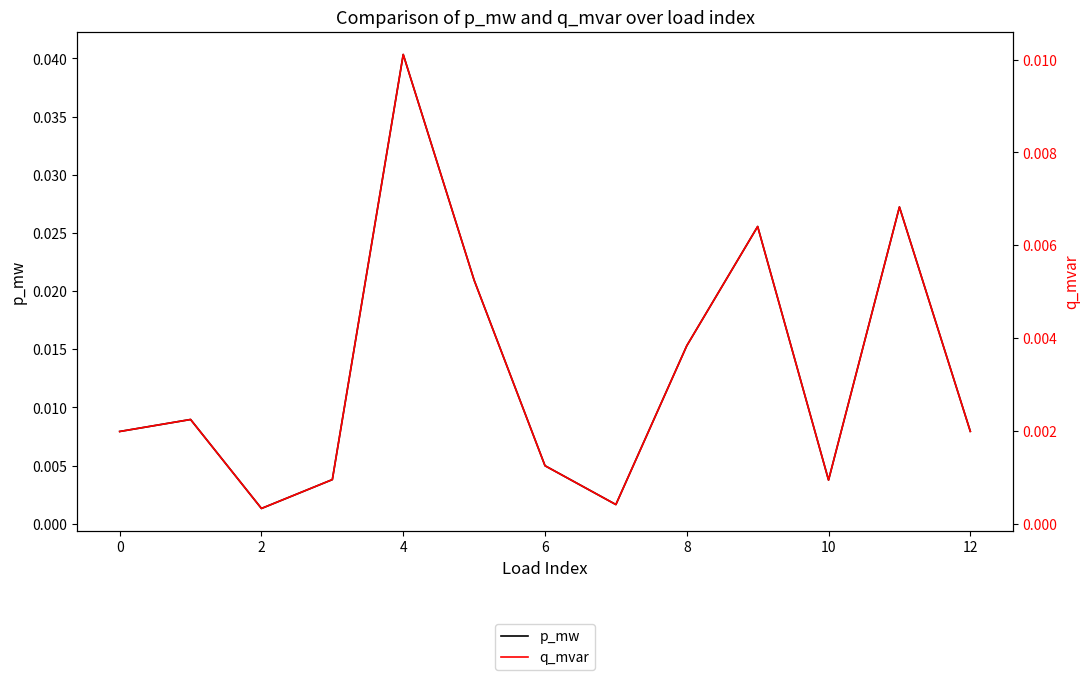

The p_mw series shows 0.0 at 0. True or false?

False